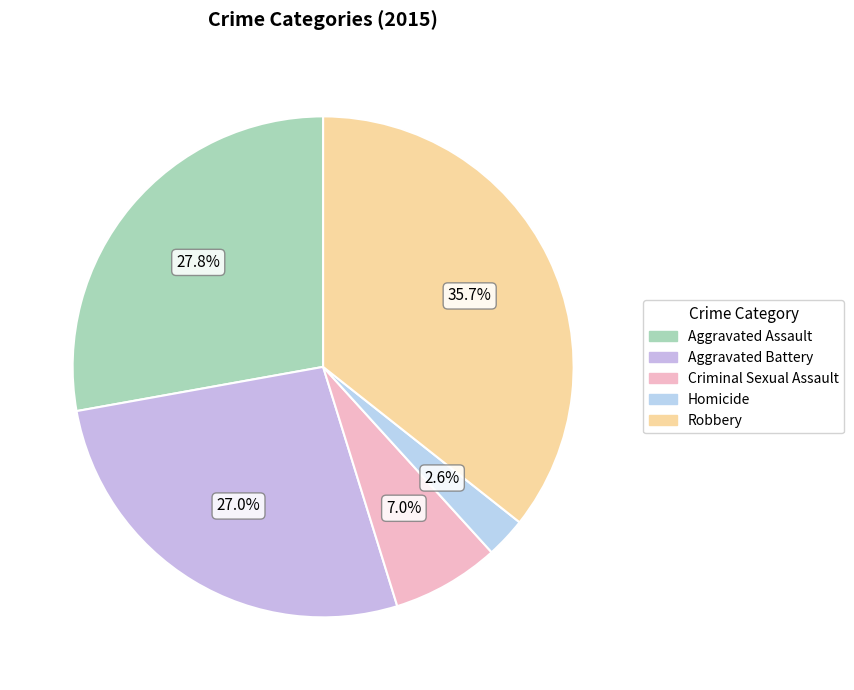

Combined, what portion of the pie is Criminal Sexual Assault and Robbery?

42.6%